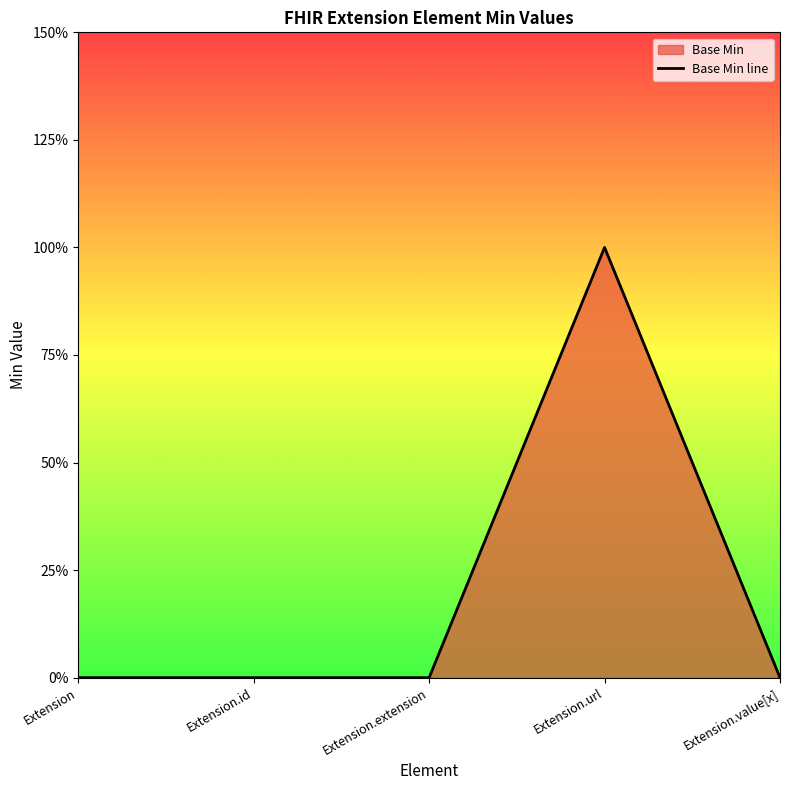

True or false: the data shows 0 at Extension.

True